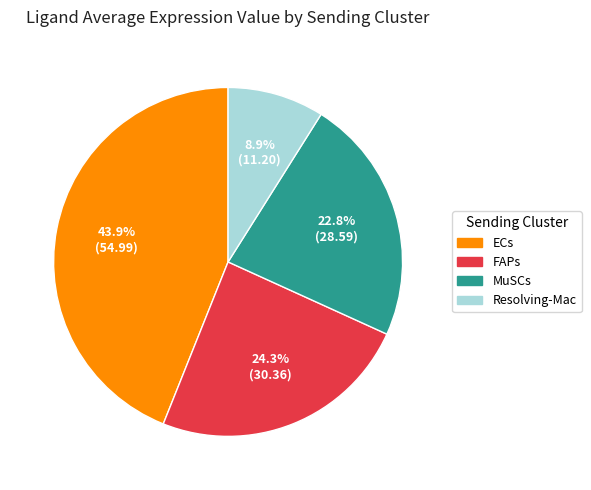

Is the sum of FAPs and ECs greater than half?

Yes